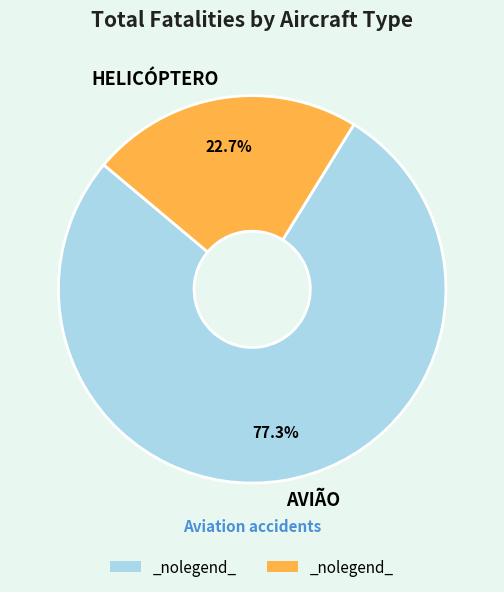

To the nearest percent, what is the average slice percentage?

50%